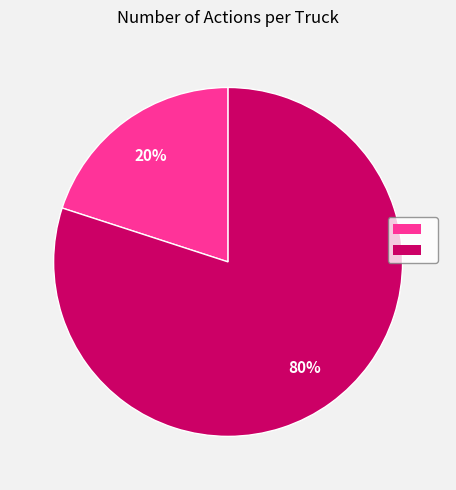

To the nearest percent, what is the difference between the largest and smallest slice percentages?

60%